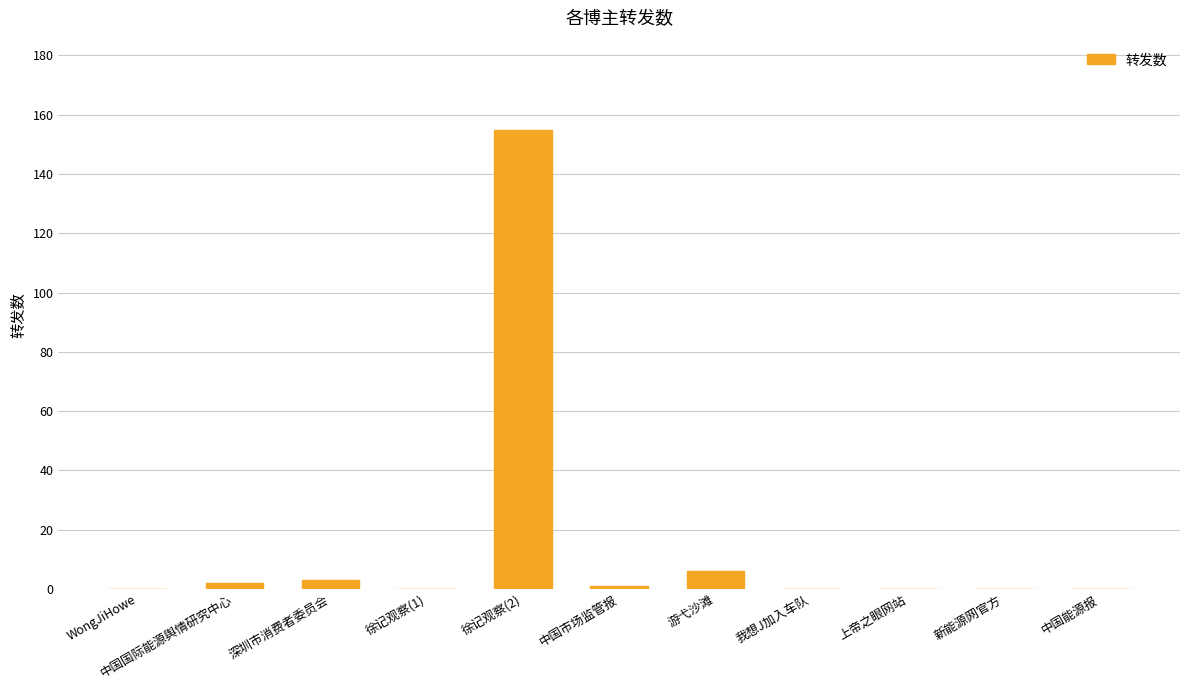

Are the bars grouped side by side (vs. stacked)?

No